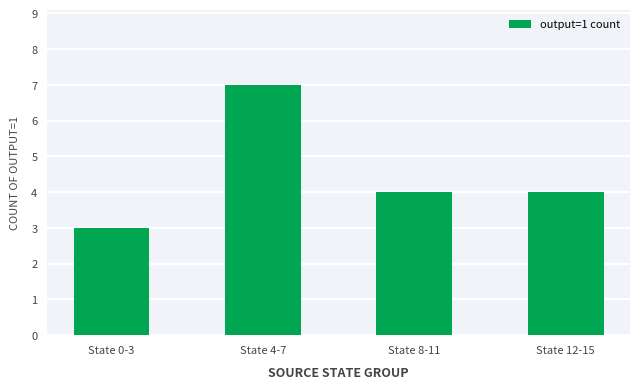

What is the sum of all values?

18